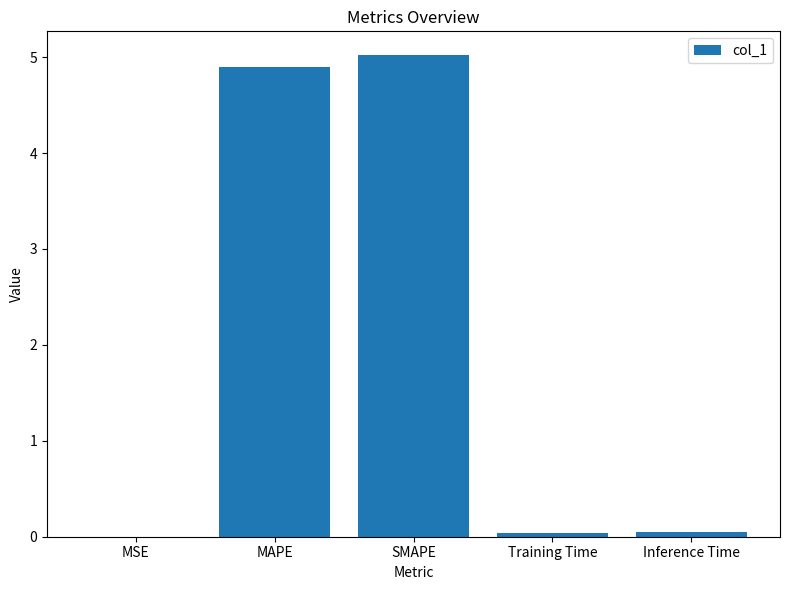

What is the sum of all values?

10.0